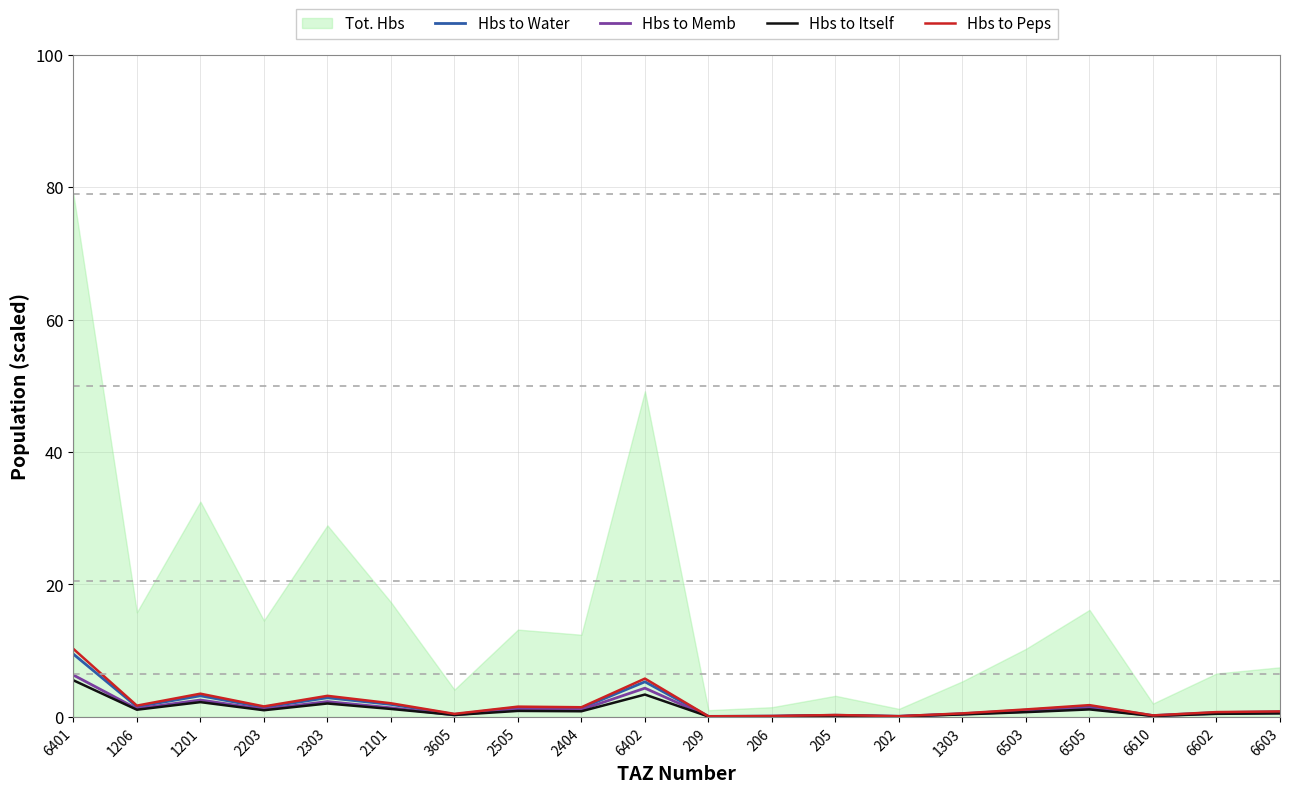

At which label is Hbs to Water closest to 4?

1201